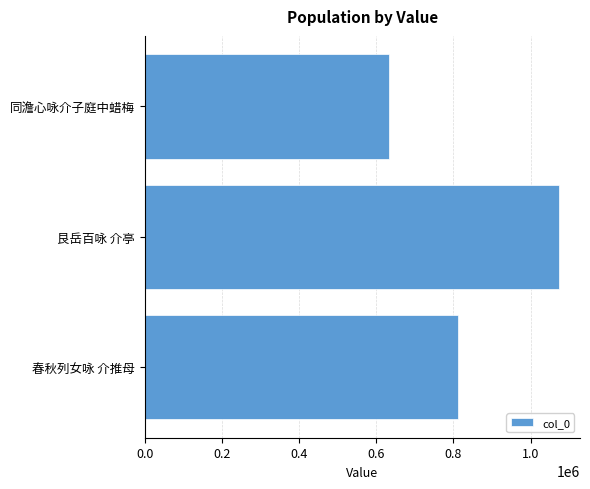

What is the minimum value shown in the chart?

633370